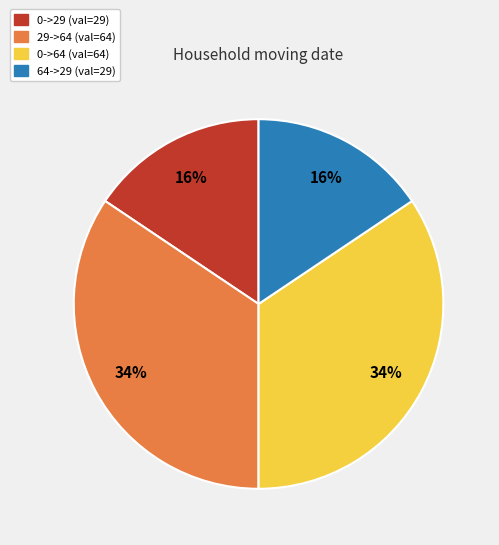

Does any single category account for the majority?

No